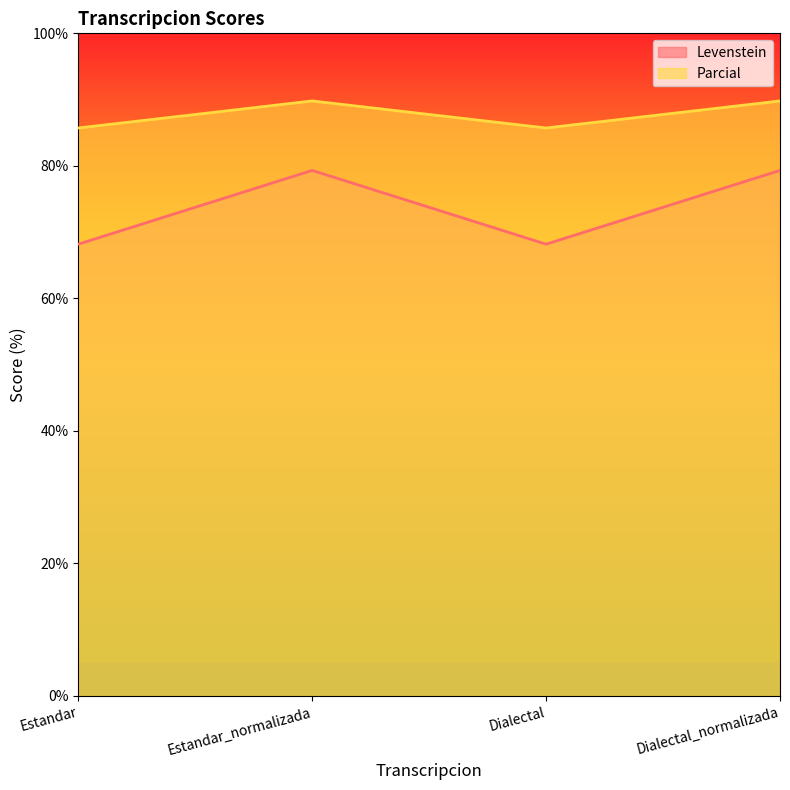

At which category does the chart reach its peak across all series?

Estandar_normalizada